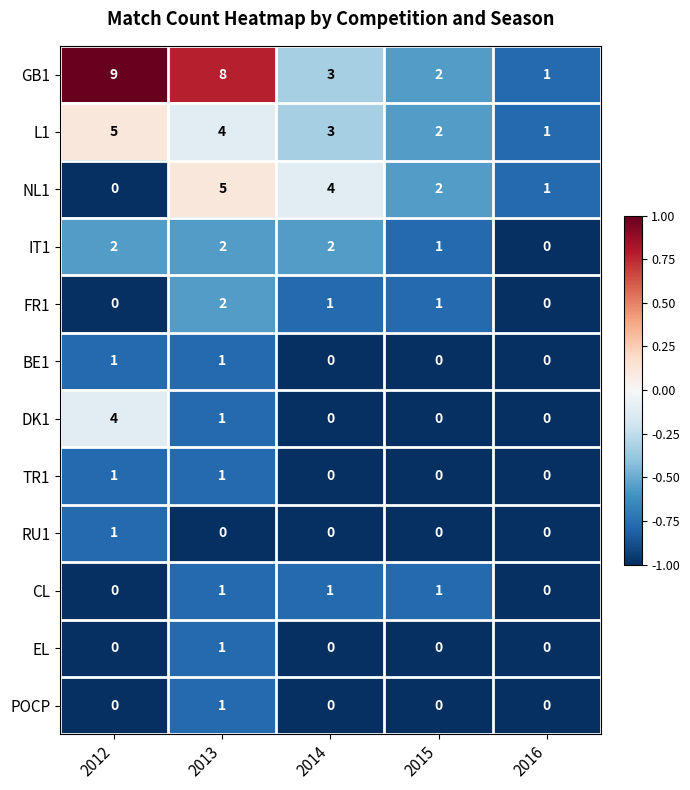

What is the maximum value shown in the chart?

9